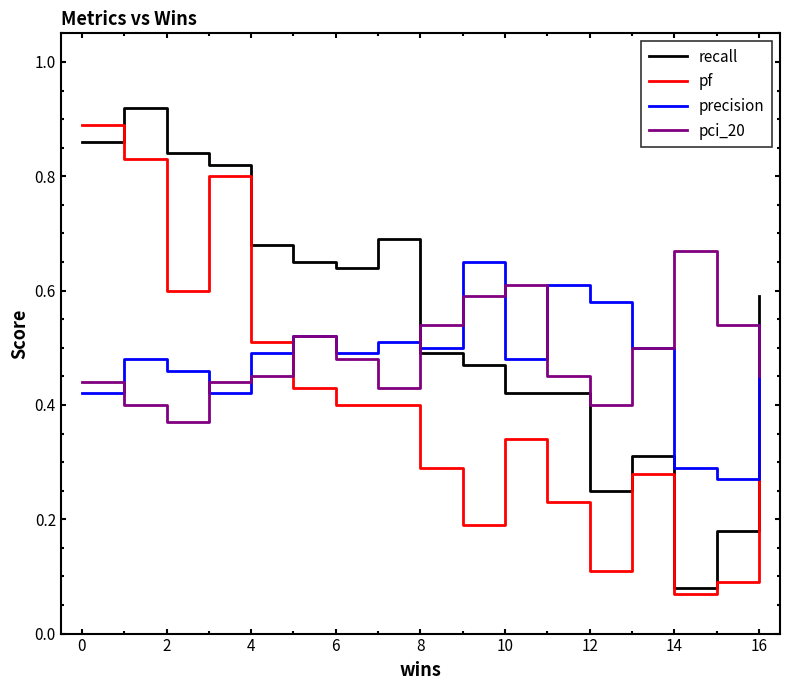

True or false: precision and pci_20 intersect in this chart.

True